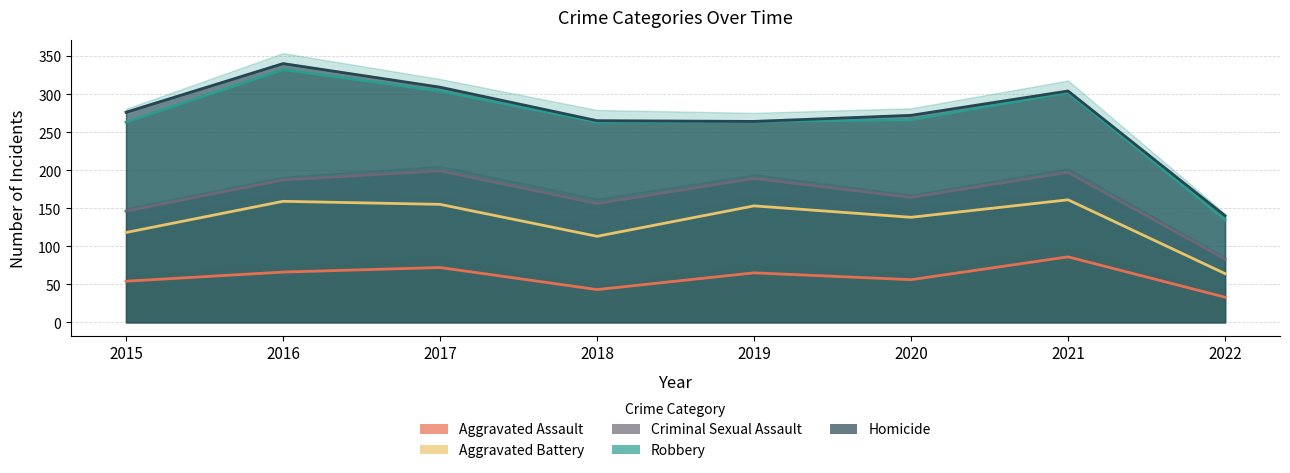

Reading left to right, extract all data points from this chart.

Aggravated Assault: 54	66	72	43	65	56	86	33
Aggravated Battery: 118	159	155	113	153	138	161	64
Criminal Sexual Assault: 146	187	199	156	189	164	197	83
Robbery: 263	332	304	263	264	266	302	135
Homicide: 276	340	309	265	264	272	304	140